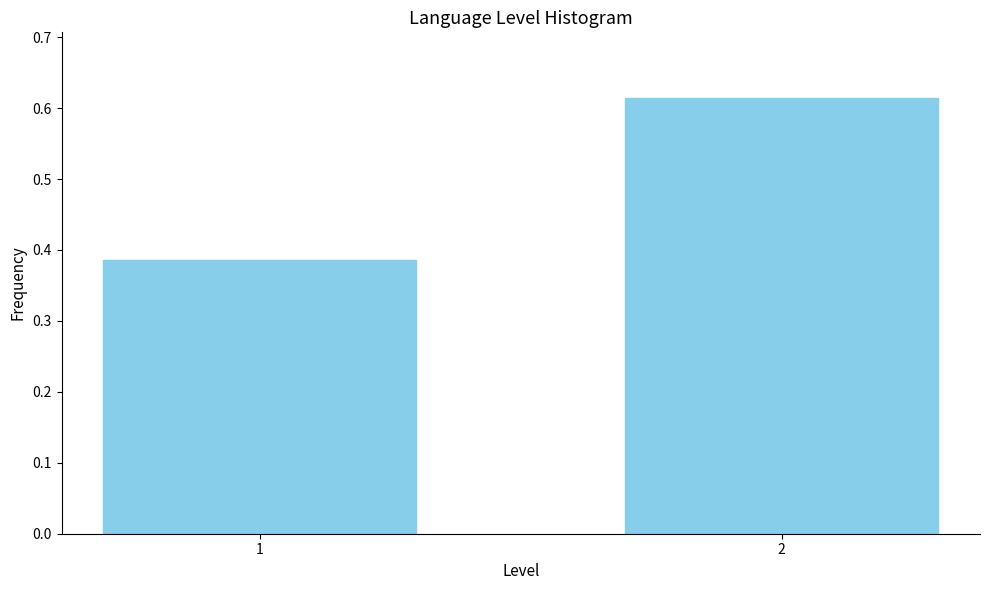

List the labels in order of value, largest first.

2, 1